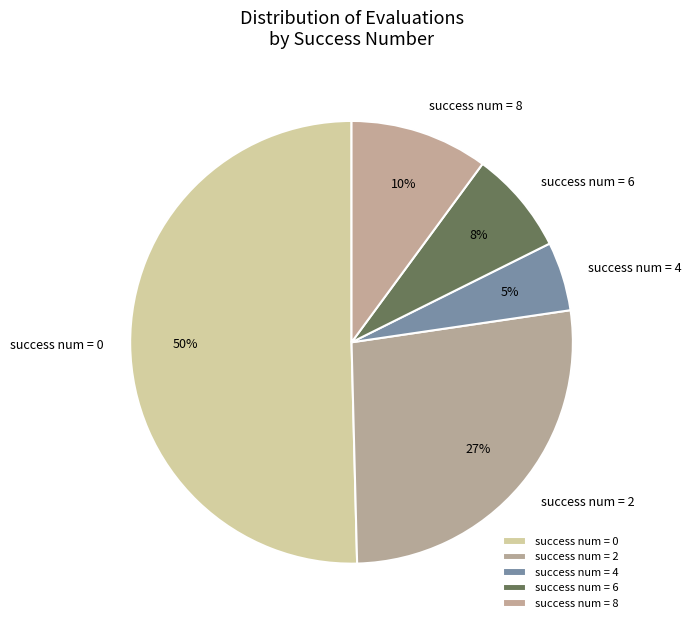

What percentage is the success num = 4 slice, to the nearest percent?

5%